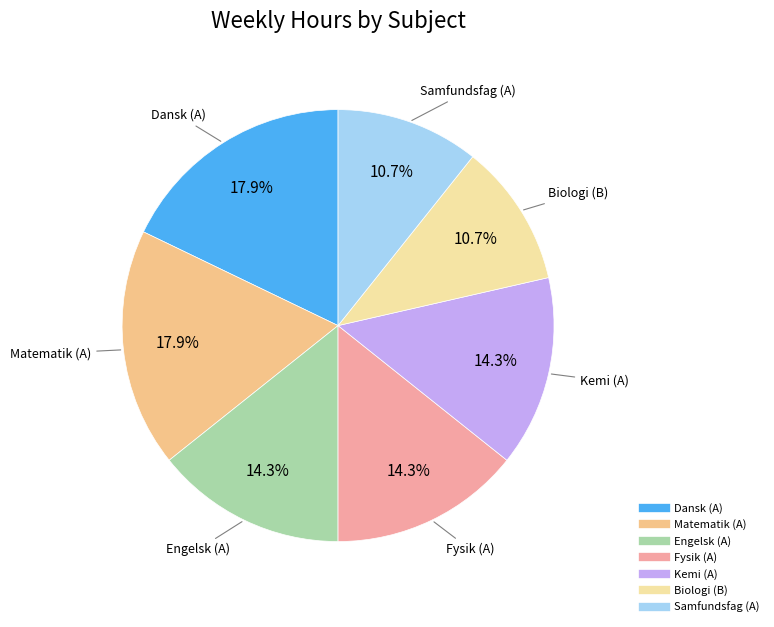

Do Engelsk (A) and Samfundsfag (A) together represent more than half of the pie?

No